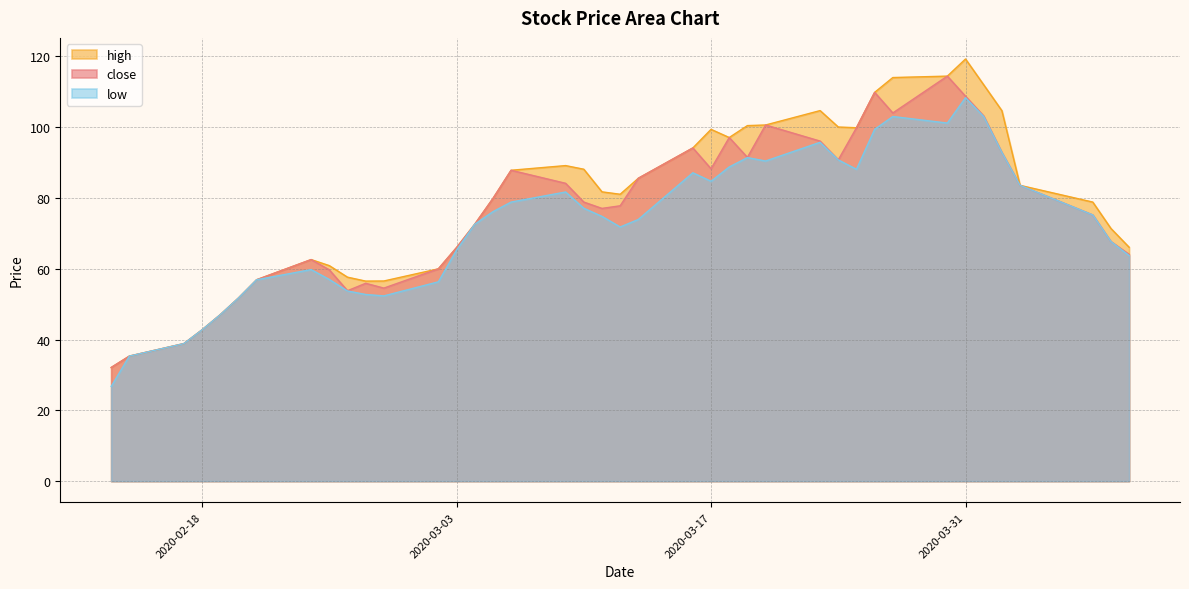

Is it true that close equals 50.4 at 2020-03-17?

False